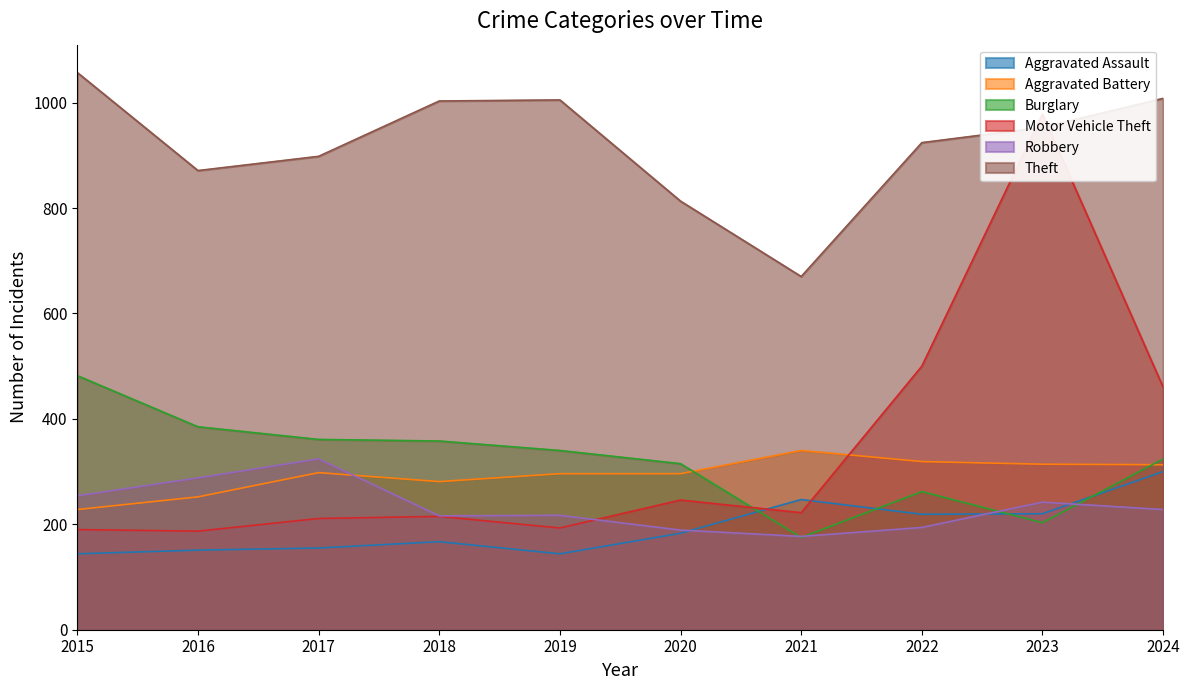

Is it true that Theft equals 1520 at 2018?

False